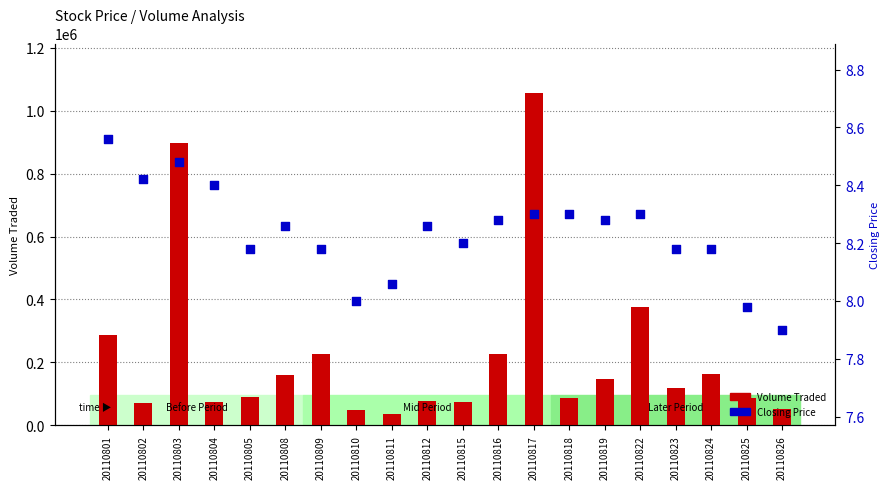

Which series has the widest spread of Y values?

Volume Traded